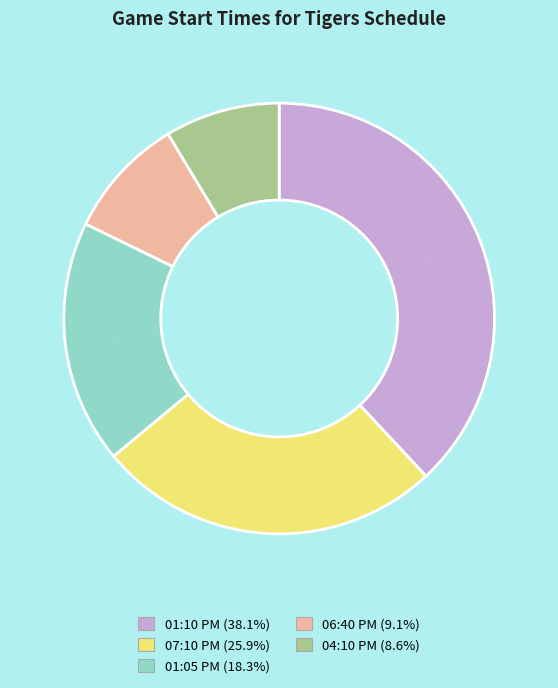

How many slices are in this pie chart?

5